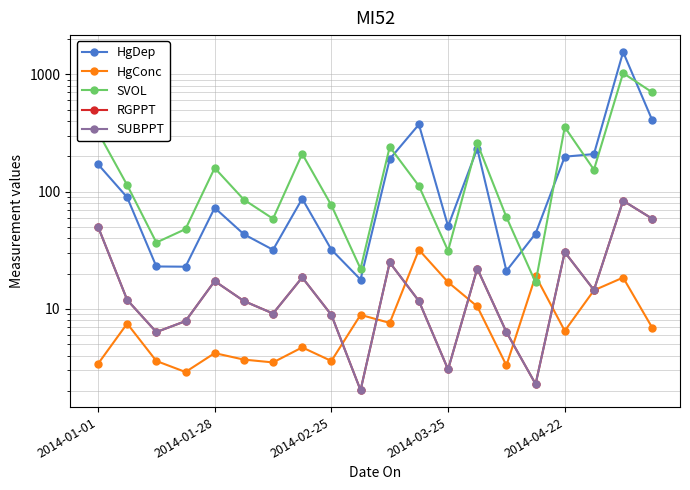

Reading left to right, extract all data points from this chart.

HgDep: 171.0	89.3	23.0	22.9	72.7	43.3	31.9	87.0	32.0	17.8	189.2	373.2	50.7	232.1	21.1	43.9	198.3	208.8	1546.6	405.0
HgConc: 3.4	7.5	3.6	2.9	4.2	3.7	3.5	4.7	3.6	8.9	7.6	31.9	16.9	10.5	3.3	19.1	6.5	14.4	18.5	6.9
SVOL: 320.7	113.6	36.8	47.9	158.9	85.4	58.7	209.7	76.4	22.0	240.6	111.7	31.3	257.8	60.6	16.8	354.6	153.6	1022.6	700.6
RGPPT: 50.3	11.9	6.3	7.9	17.3	11.7	9.1	18.5	8.9	2.0	24.9	11.7	3.0	22.1	6.3	2.3	30.5	14.5	83.6	58.7
SUBPPT: 50.3	11.9	6.3	7.9	17.3	11.7	9.1	18.5	8.9	2.0	24.9	11.7	3.0	22.1	6.3	2.3	30.5	14.5	83.6	58.7